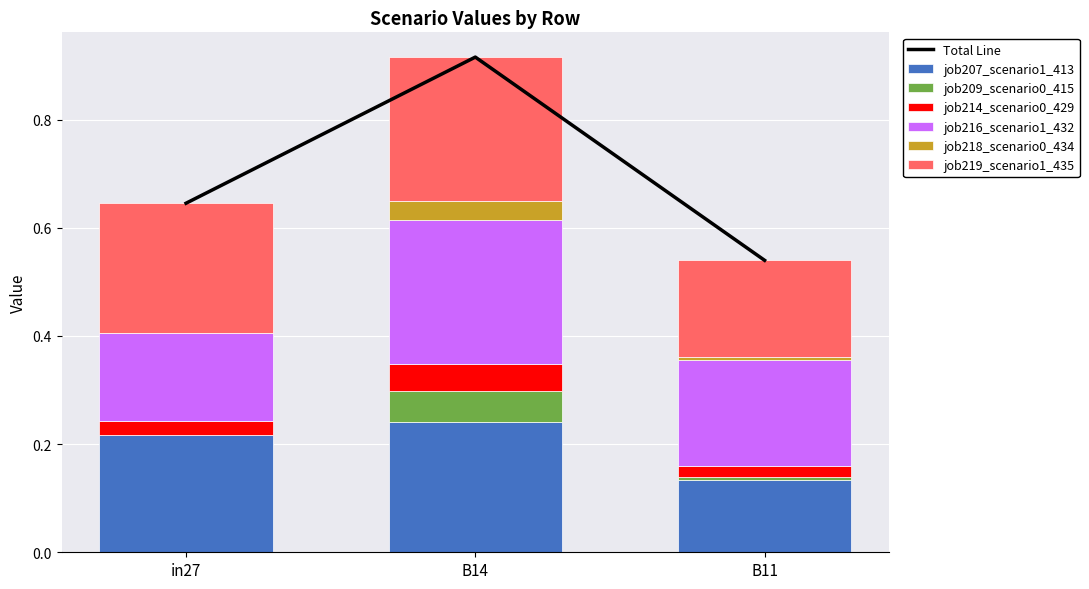

Rank the series by their maximum value, from lowest to highest.

job218_scenario0_434, job214_scenario0_429, job209_scenario0_415, job207_scenario1_413, job219_scenario1_435, job216_scenario1_432